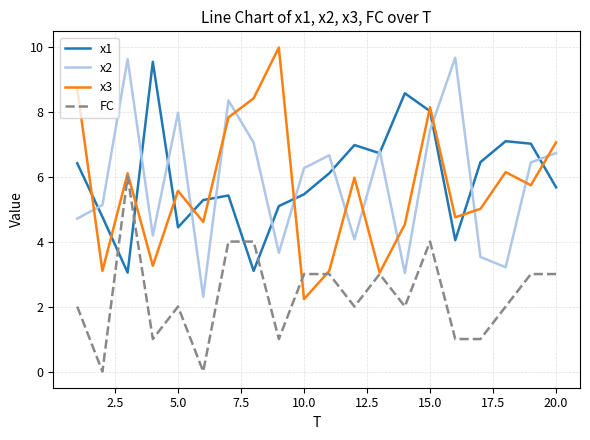

After their last crossing, which series has the higher values: x1 or FC?

x1